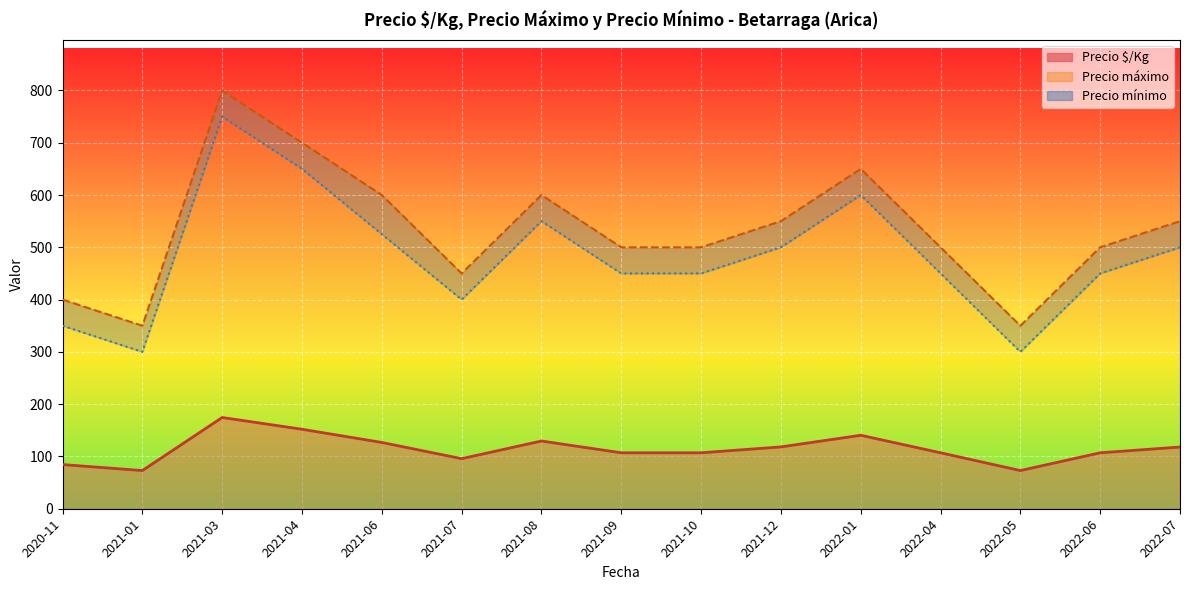

What value does the Precio máximo series have at 2021-01?

350